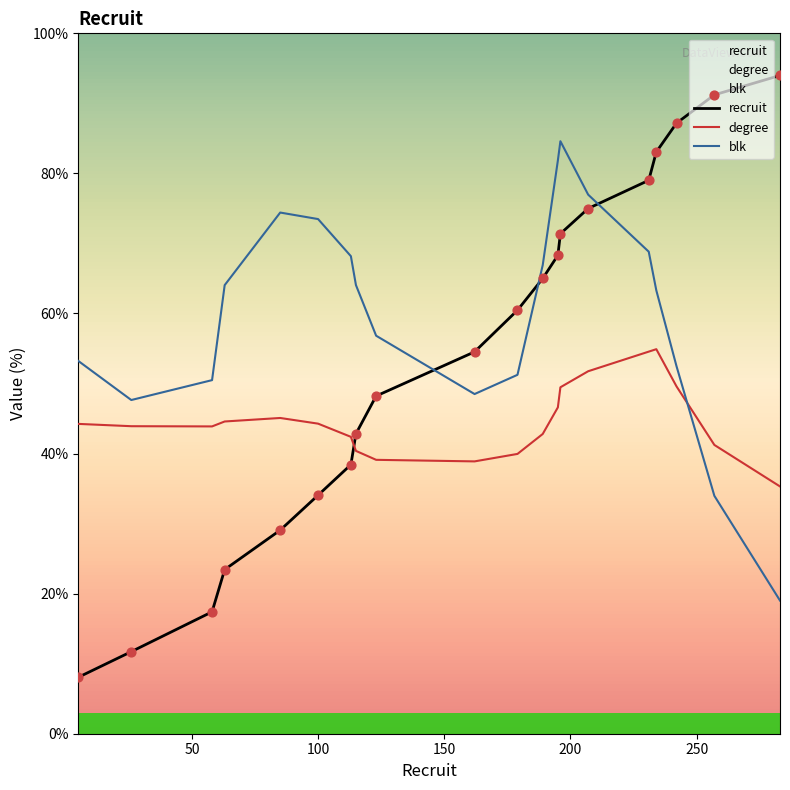

Is the value of blk at 19 greater than the value of recruit at 250?

No